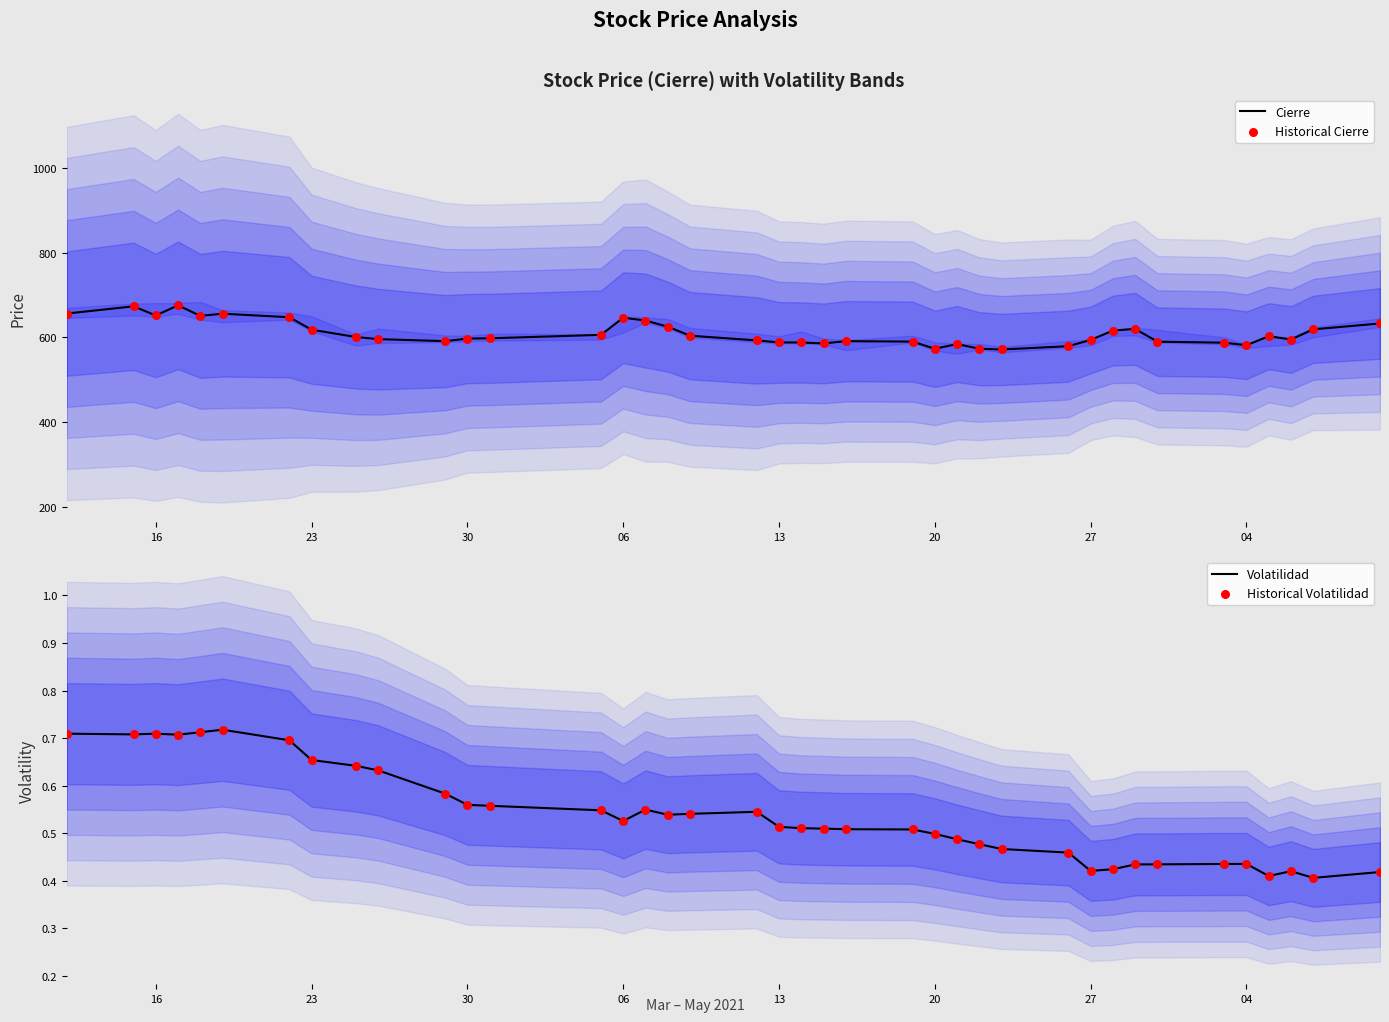

Which series has the largest total across all categories?

Cierre